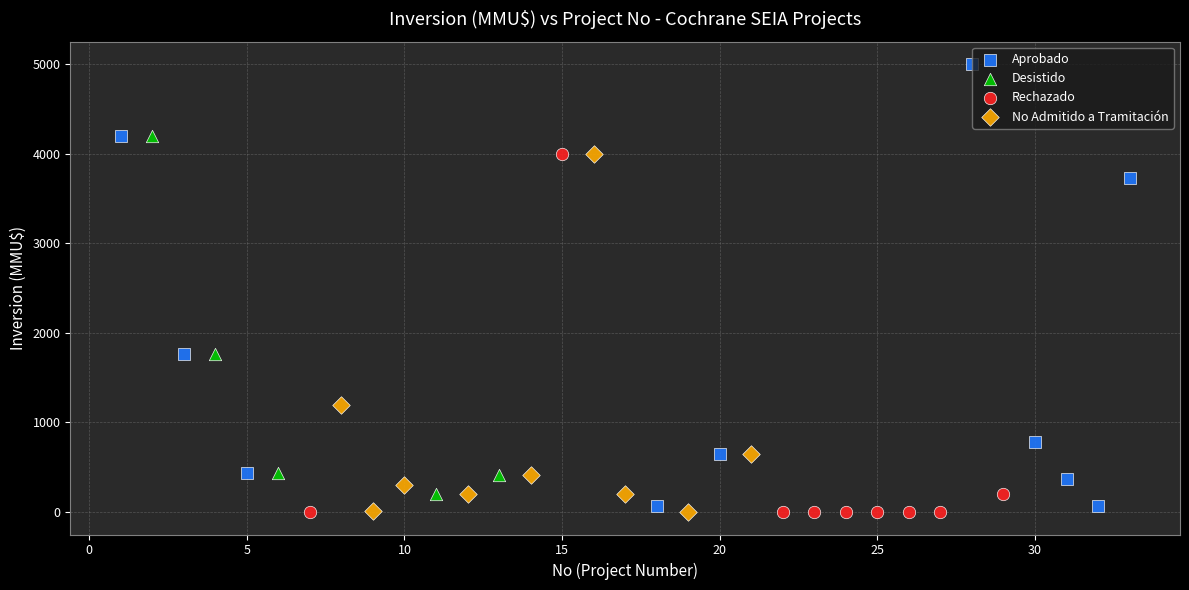

Which series has the largest Y range (max minus min)?

Aprobado